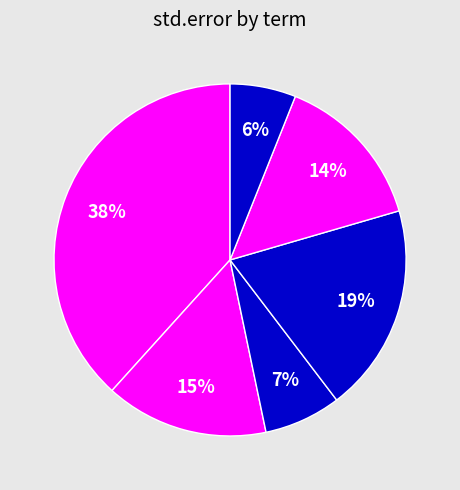

How many segments does this pie chart have?

6